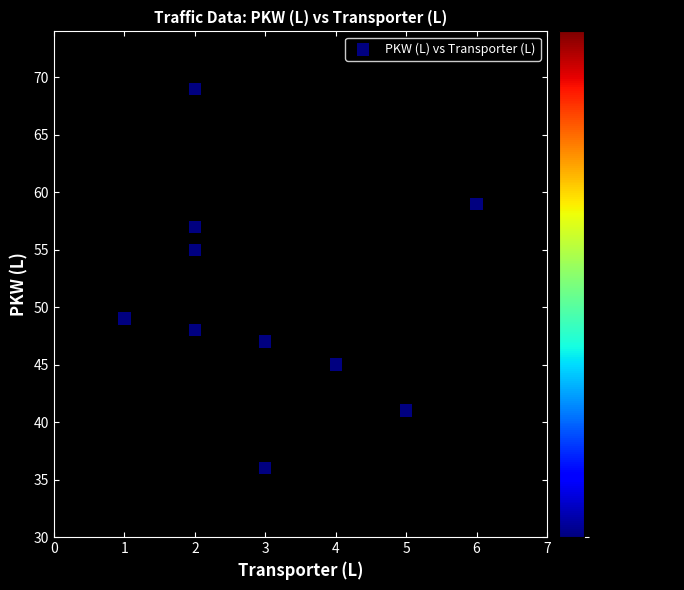

What is the range of Y values (max minus min)?

33